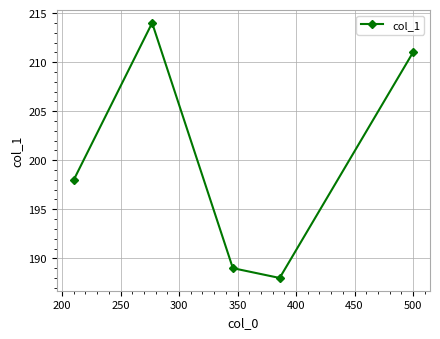

What is the sum of all values?

1000